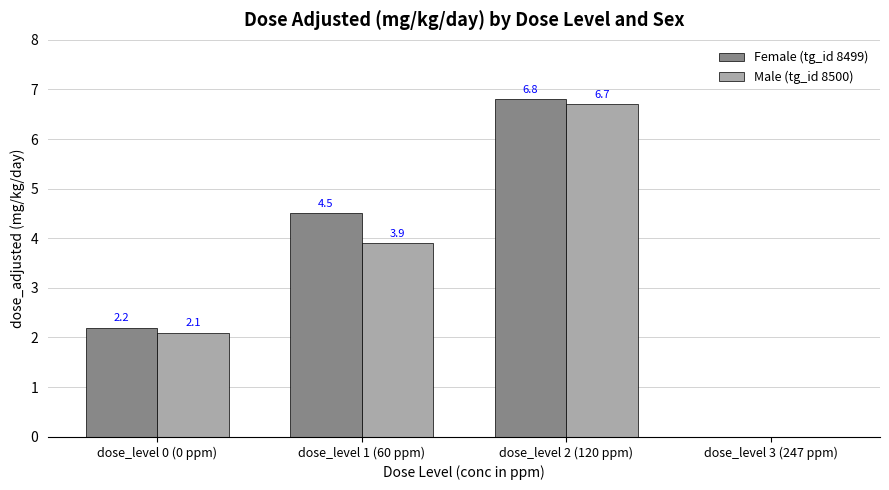

Where is Female (tg_id 8499) nearest to the value 3?

dose_level 0 (0 ppm)